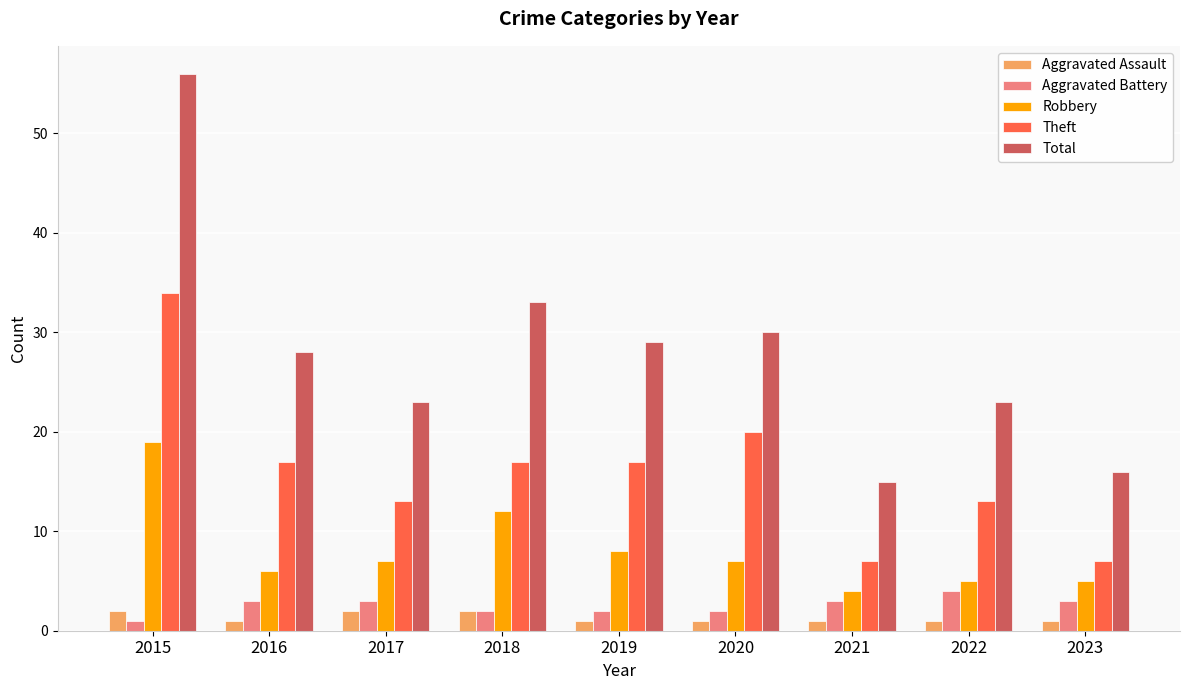

Is the value of Total at 2023 greater than the value of Aggravated Assault at 2019?

Yes